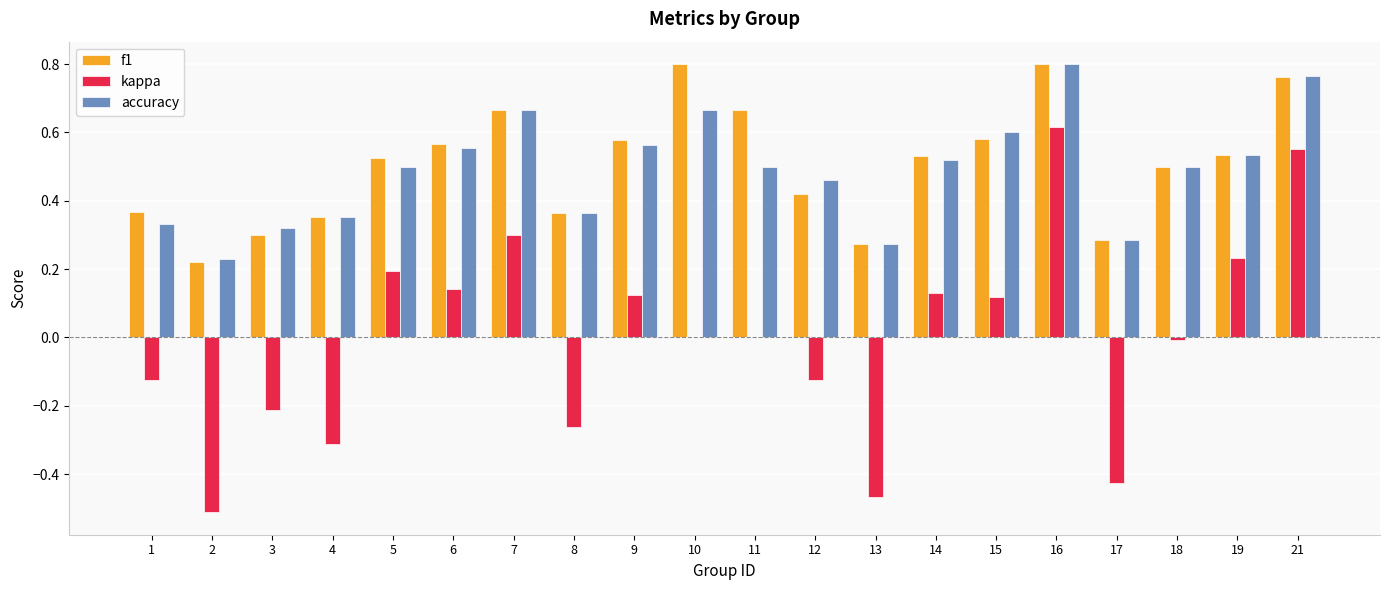

At which label does accuracy reach its peak?

16